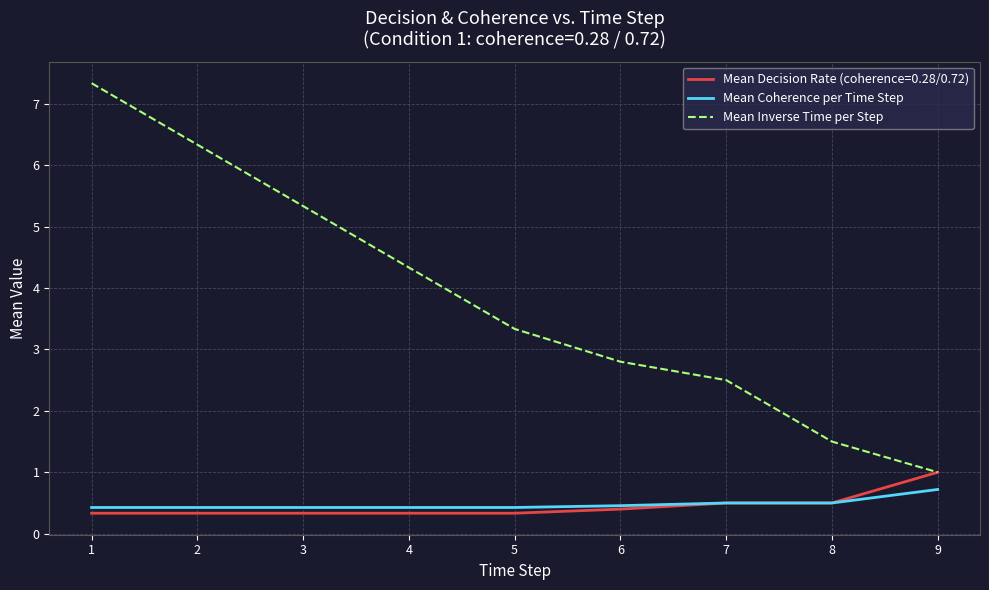

Rank the series by their maximum value, from lowest to highest.

Mean Coherence per Time Step, Mean Decision Rate (coherence=0.28/0.72), Mean Inverse Time per Step